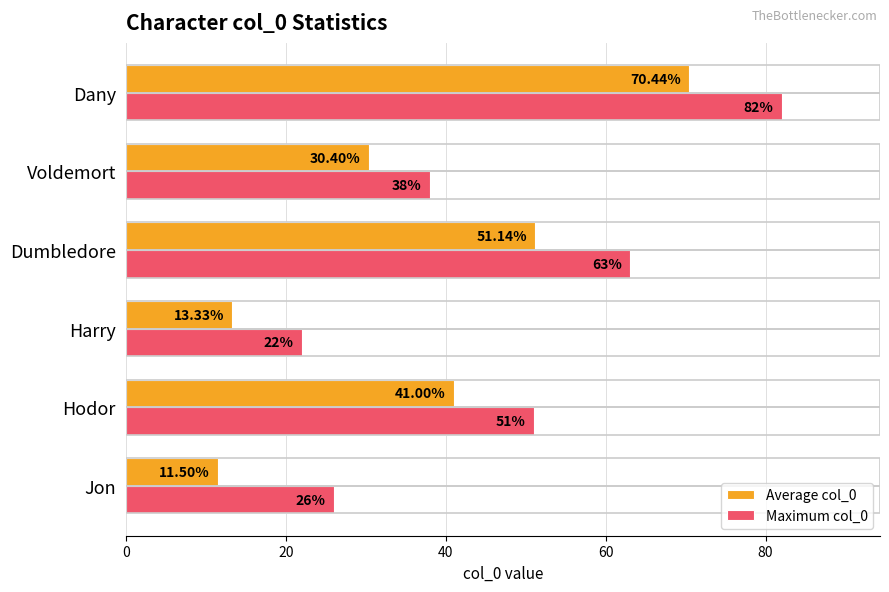

Where is Maximum col_0 nearest to the value 52?

Hodor